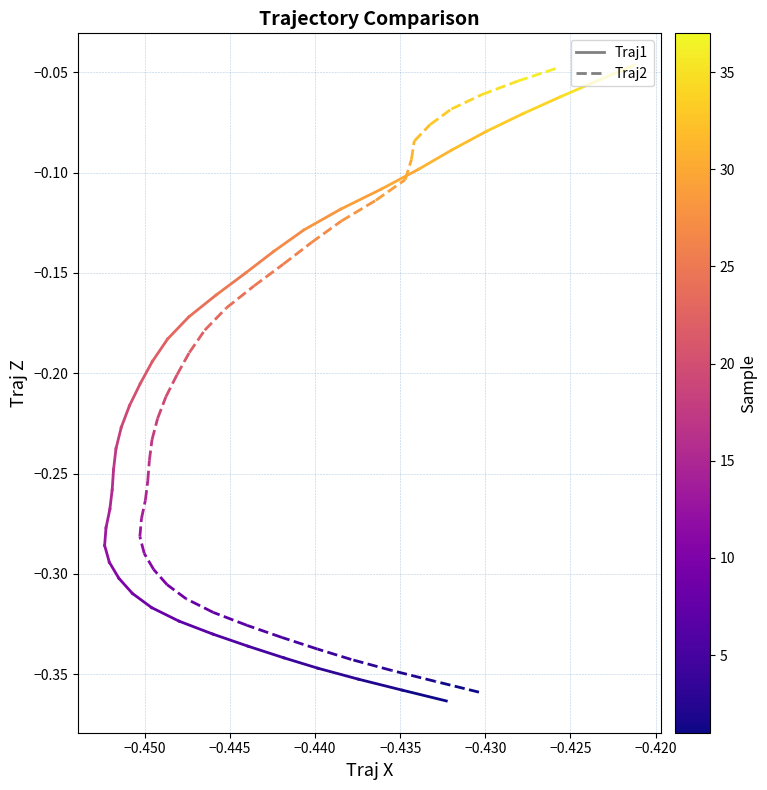

Count the number of data series in this chart.

2